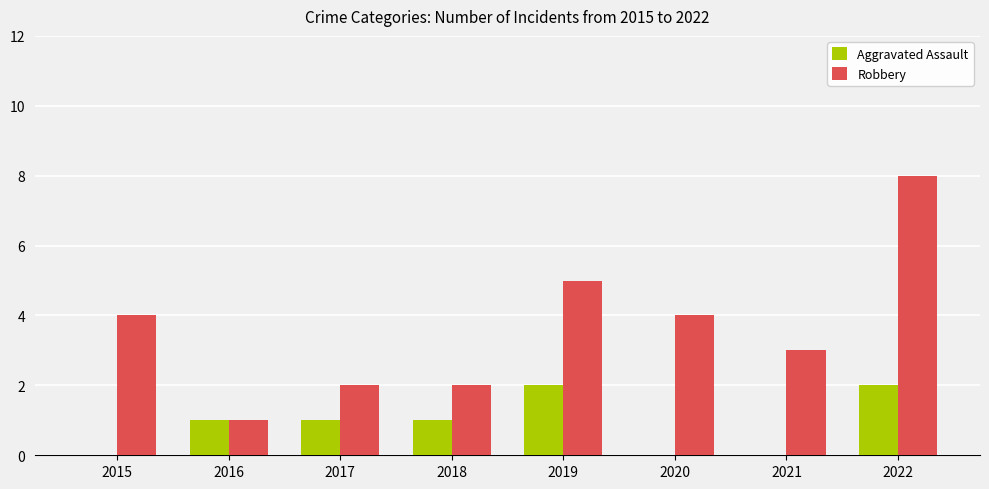

What is the sum of the Aggravated Assault values at 2017 and 2021?

1